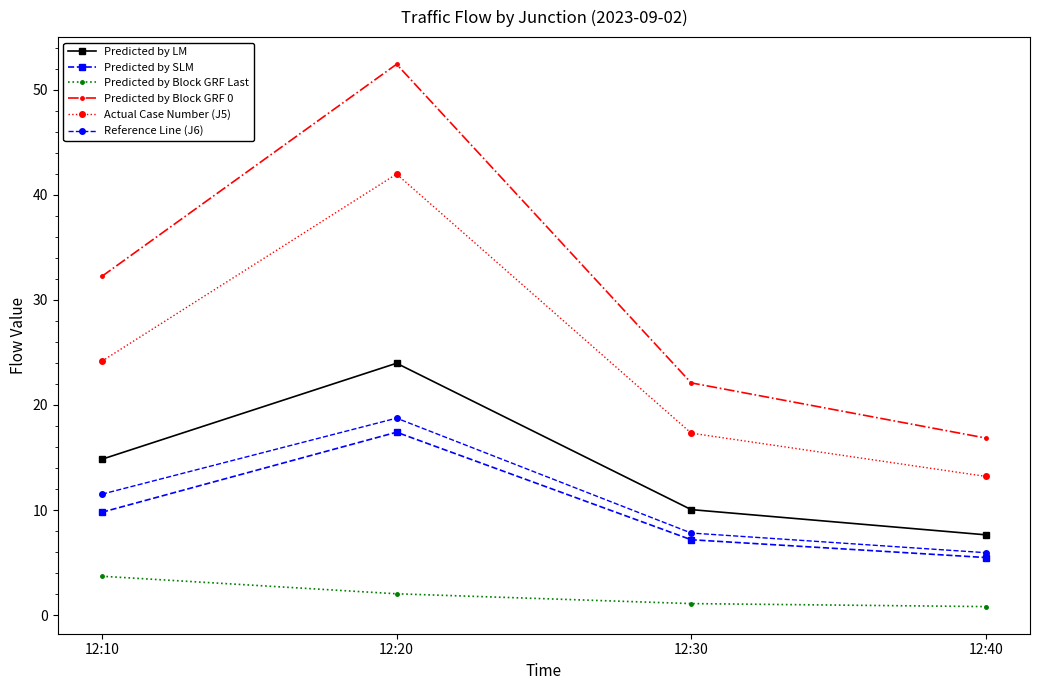

What is the maximum value for Predicted by Block GRF Last?

3.7